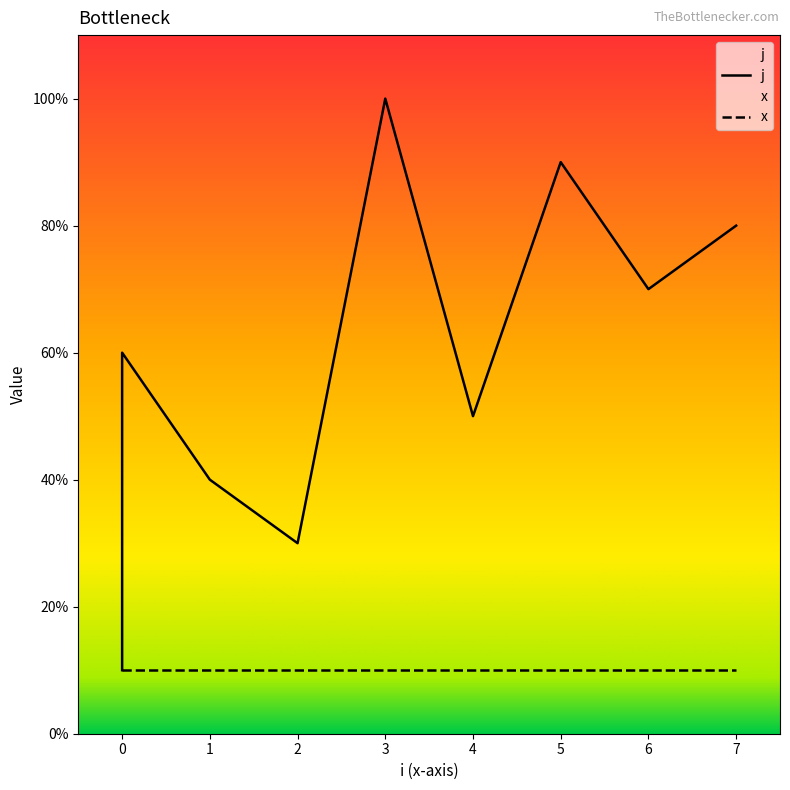

Rank the categories by value from highest to lowest.

3, 5, 7, 6, 0, 4, 1, 2, 0, 0